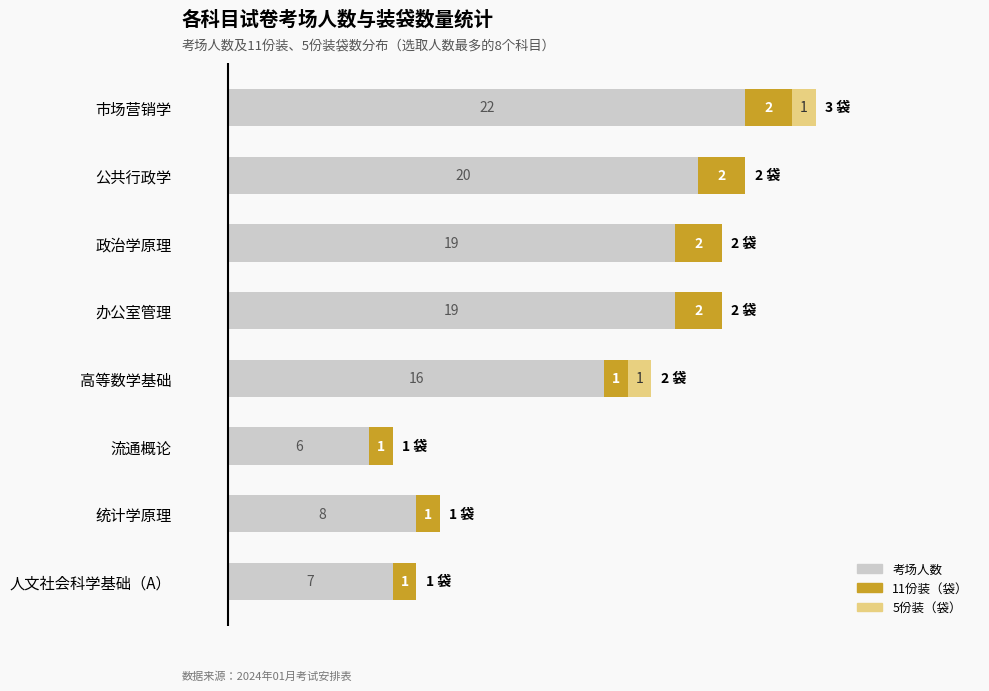

At which label does 考场人数 reach its peak?

市场营销学